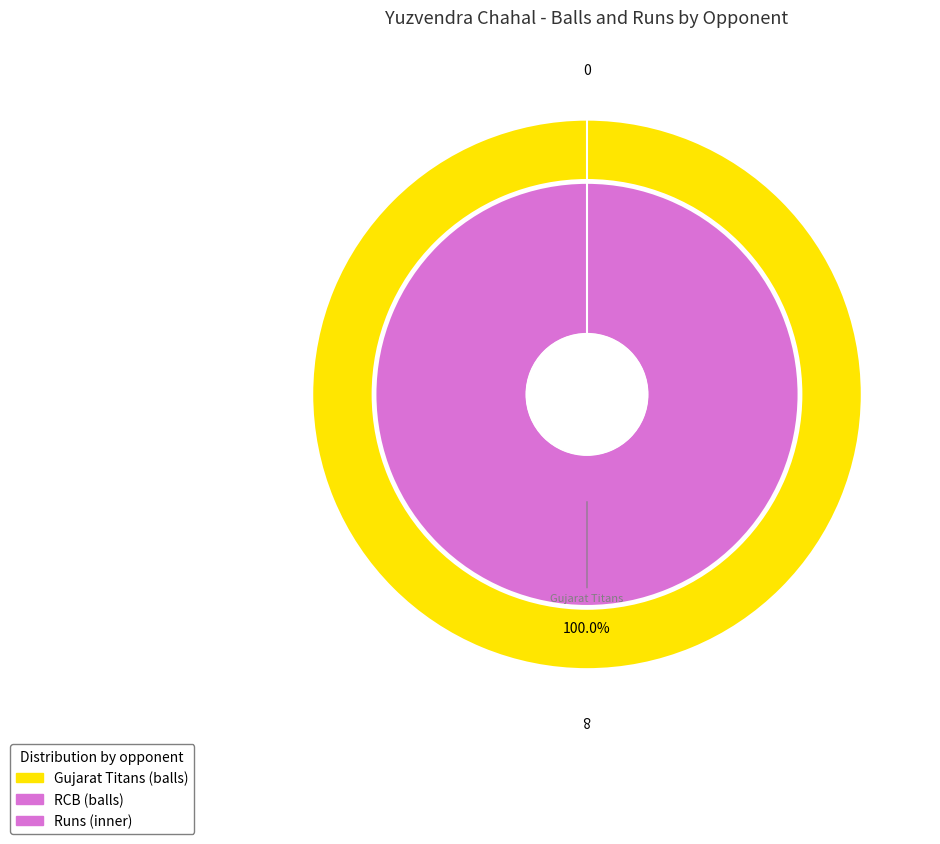

What is the total percentage of Royal Challengers Bangalore and Gujarat Titans?

100.0%